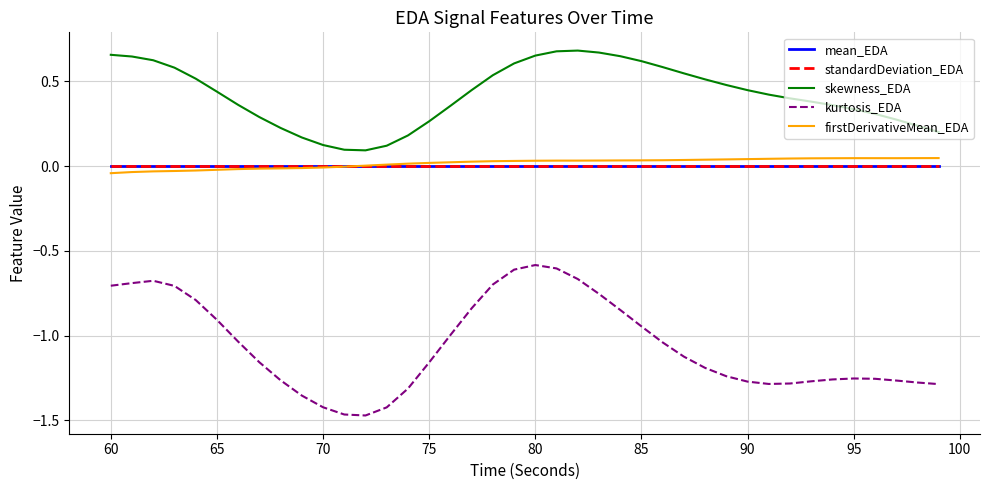

Which series has the largest range (max minus min)?

kurtosis_EDA